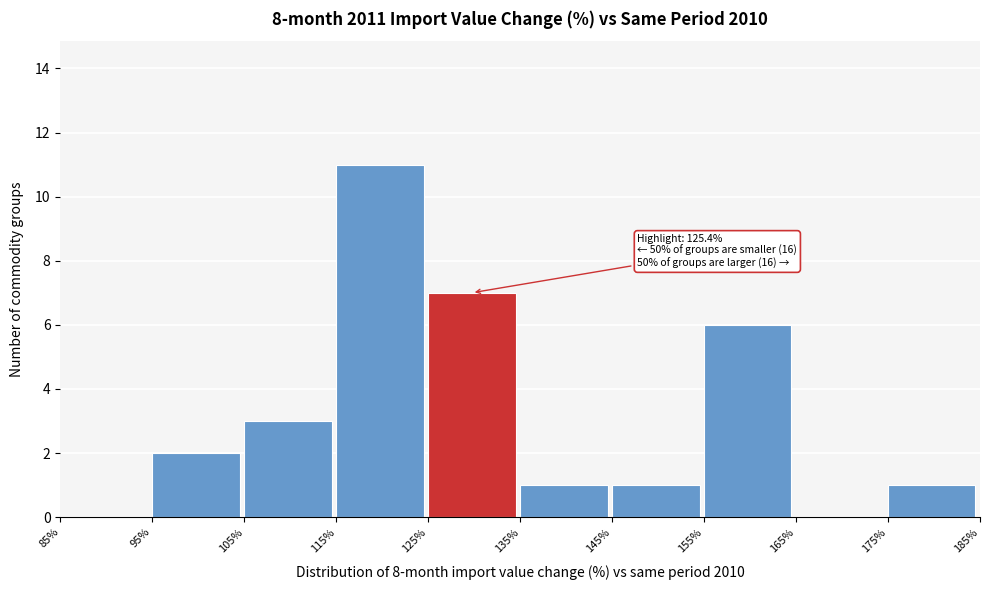

Over which range of the x-axis is the bar tallest?

115% to 125%